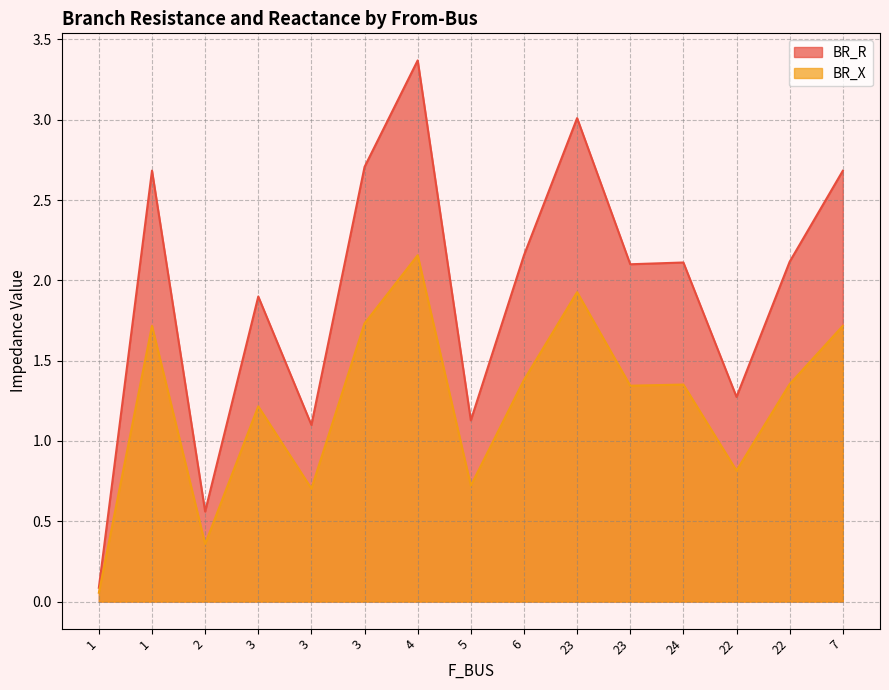

What is the spread (max minus min) of values at 7?

1.0